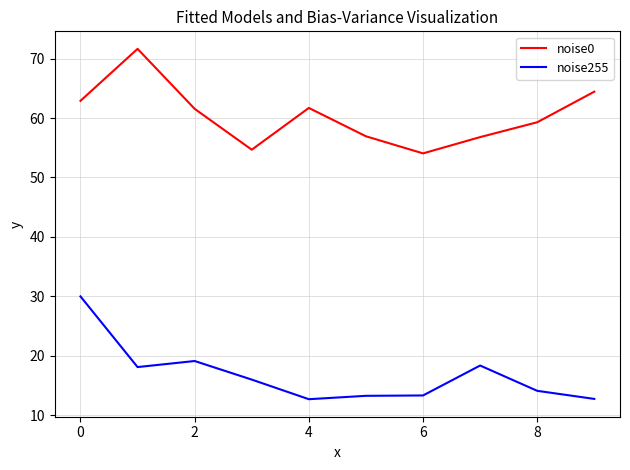

True or false: noise255 and noise0 cross at least once.

False